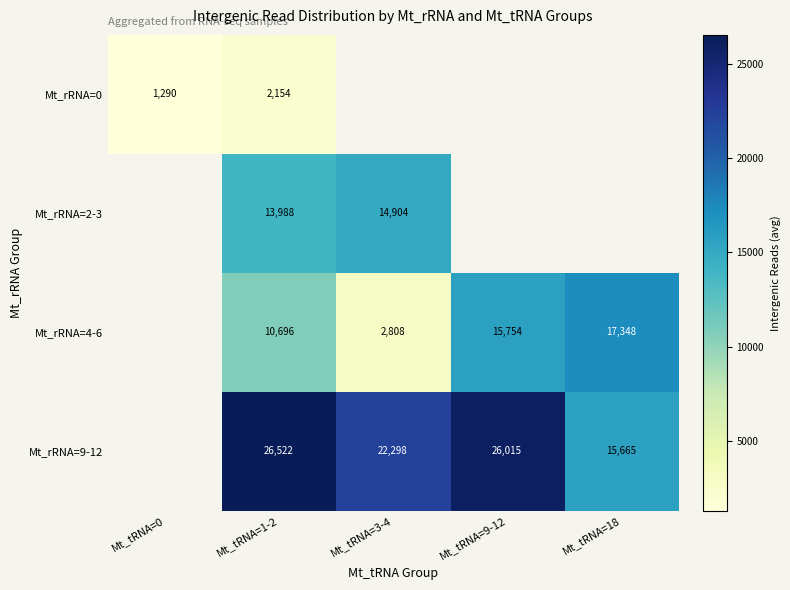

The Mt_rRNA=9-12 series shows 26015.0 at Mt_tRNA=9-12. True or false?

True